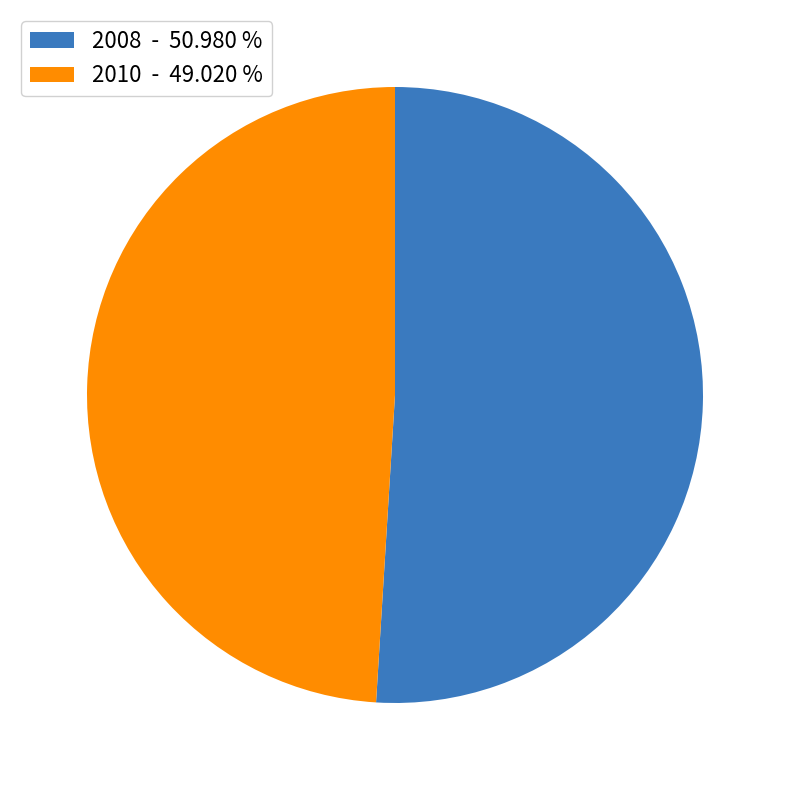

Combined, do 2008 - 50.980 % and 2010 - 49.020 % account for over 50%?

Yes